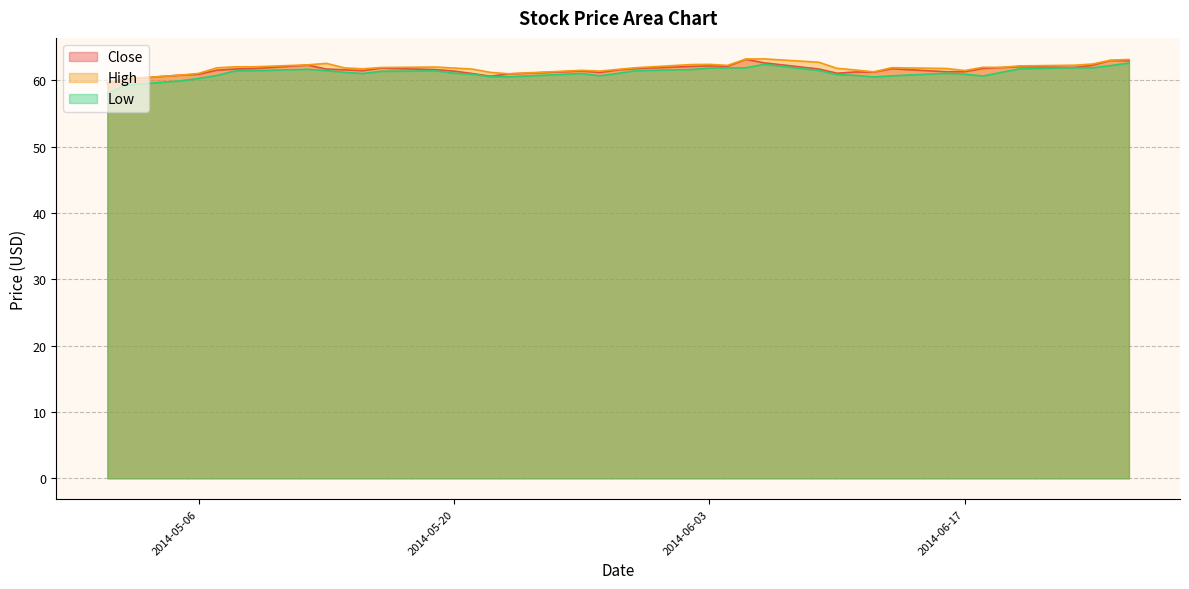

Reading left to right, list all the values displayed in this chart.

Close: 59.6	60.2	60.8	60.9	61.5	61.7	61.8	62.3	61.7	61.6	61.5	61.8	61.6	61.4	61.0	60.6	61.0	61.4	61.2	61.6	61.8	62.1	62.2	62.1	63.2	62.7	61.7	61.1	61.3	61.2	61.8	61.3	61.3	61.8	61.9	62.1	62.0	62.3	63.0	63.0
High: 59.6	60.2	60.8	61.0	61.9	62.0	62.0	62.3	62.6	61.9	61.8	61.9	62.0	61.9	61.7	61.2	61.0	61.5	61.4	61.7	61.9	62.4	62.4	62.3	63.2	63.2	62.7	61.8	61.6	61.3	61.9	61.8	61.5	62.0	62.0	62.2	62.3	62.5	63.0	63.2
Low: 58.0	59.3	59.9	60.3	60.8	61.4	61.5	61.7	61.5	61.2	61.0	61.4	61.4	61.1	60.9	60.6	60.5	61.0	60.7	61.1	61.5	61.6	61.9	61.9	61.9	62.4	61.5	60.9	60.8	60.5	60.7	61.1	60.9	60.7	61.2	61.7	61.9	61.9	62.2	62.6